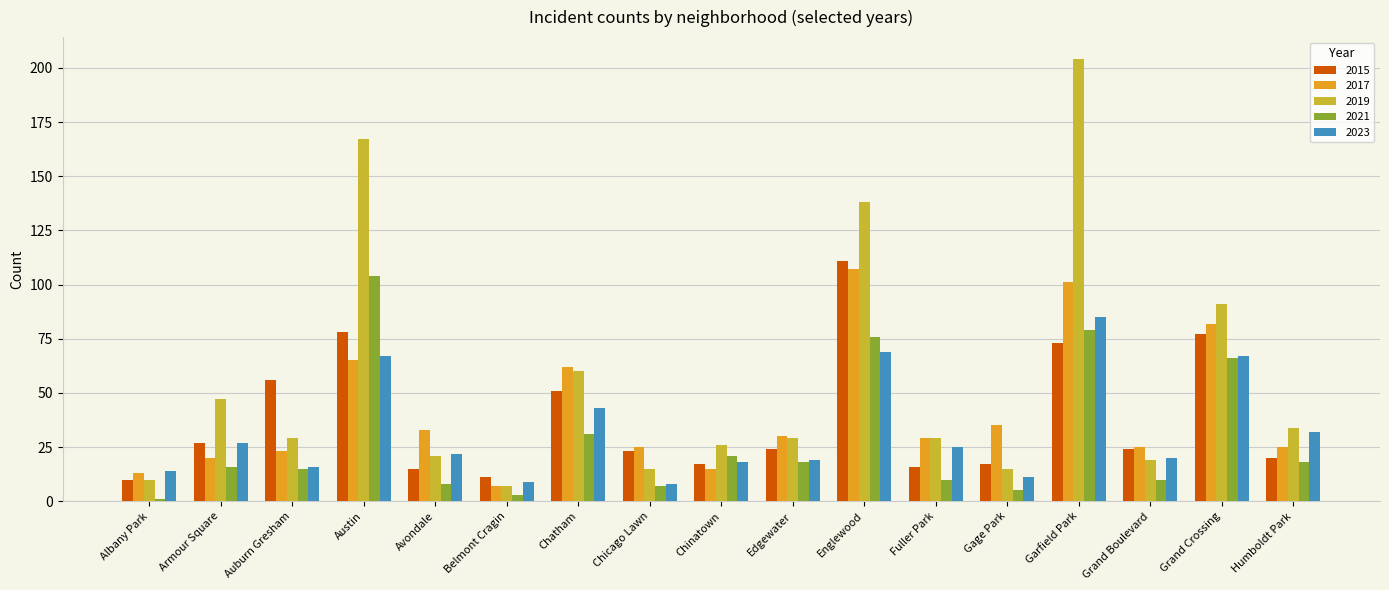

At which category is the sum across all series the highest?

Garfield Park